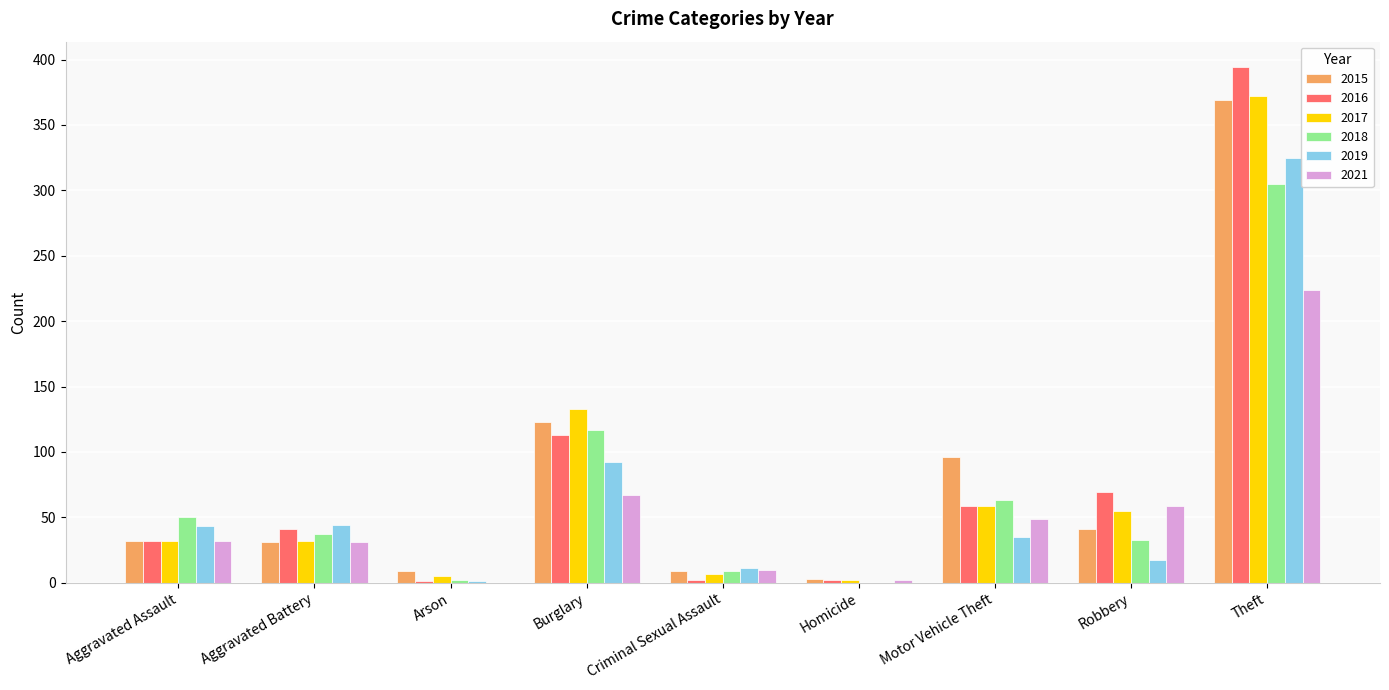

Are the bars horizontal?

No